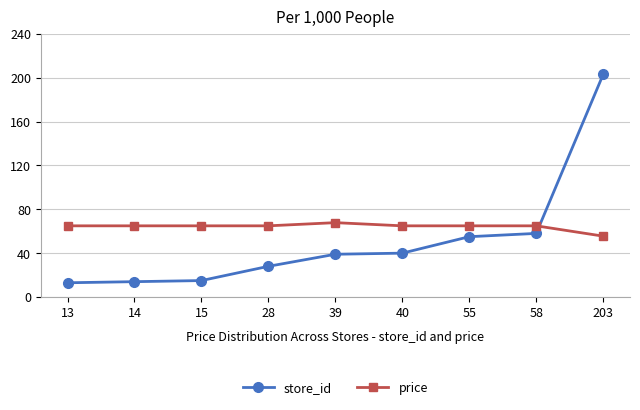

True or false: store_id and price cross at least once.

True